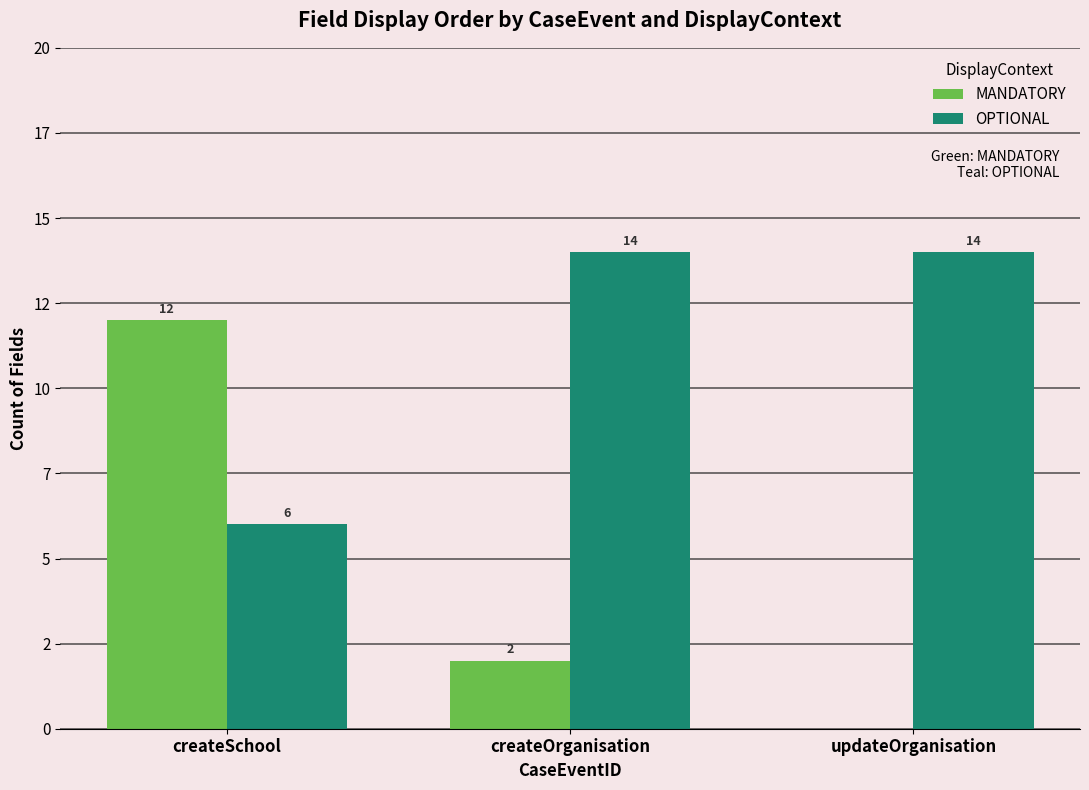

Is it true that OPTIONAL equals 20 at createOrganisation?

False